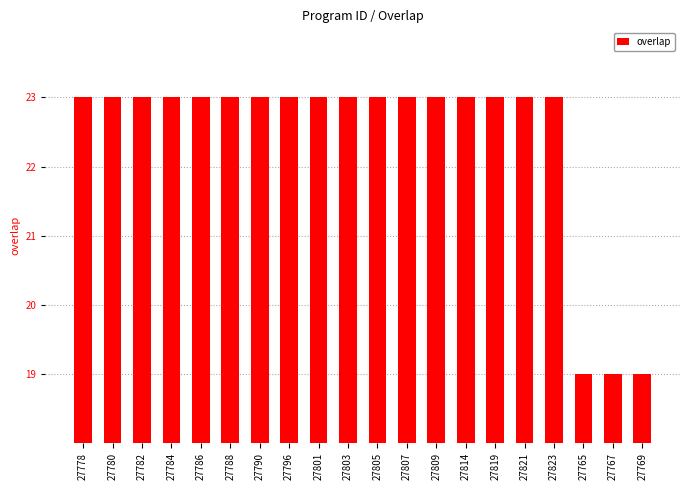

What is the approximate value at 27823?

23